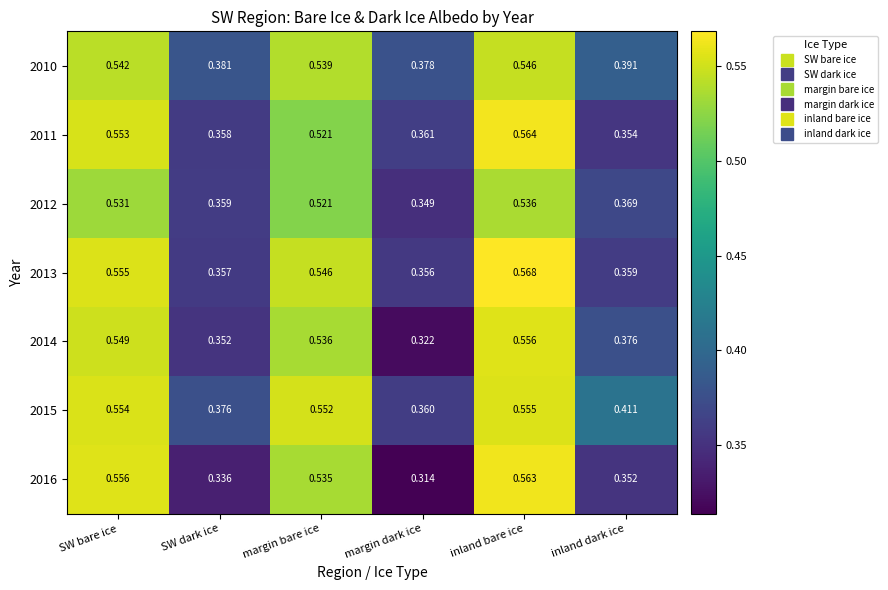

Which label corresponds to the smallest value in the chart?

margin dark ice